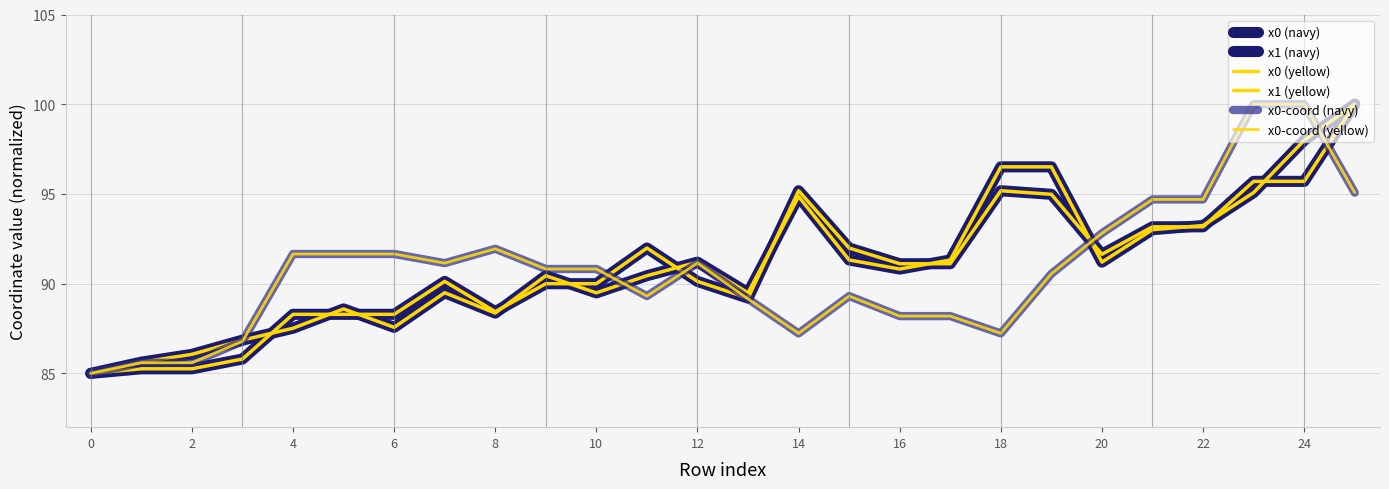

Does the chart have visible grid lines?

Yes